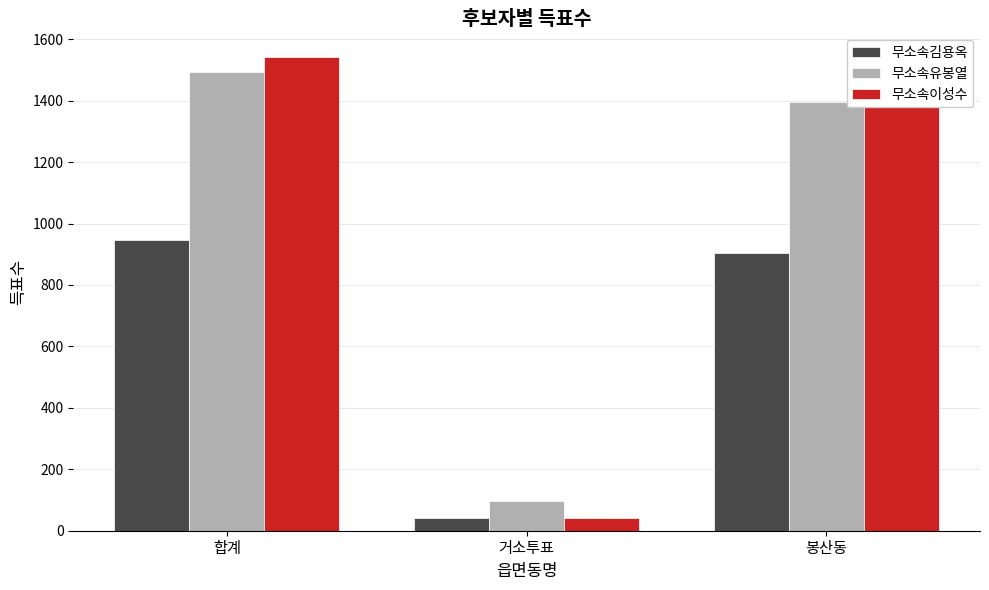

What is the difference between the maximum and minimum values in the 무소속유봉열 series?

1394